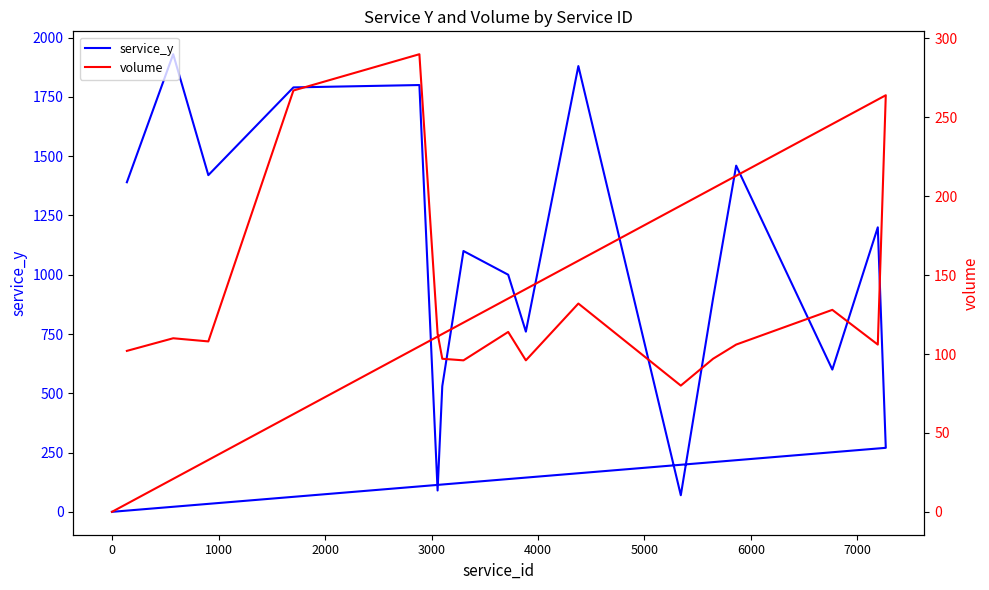

True or false: volume and service_y cross at least once.

True